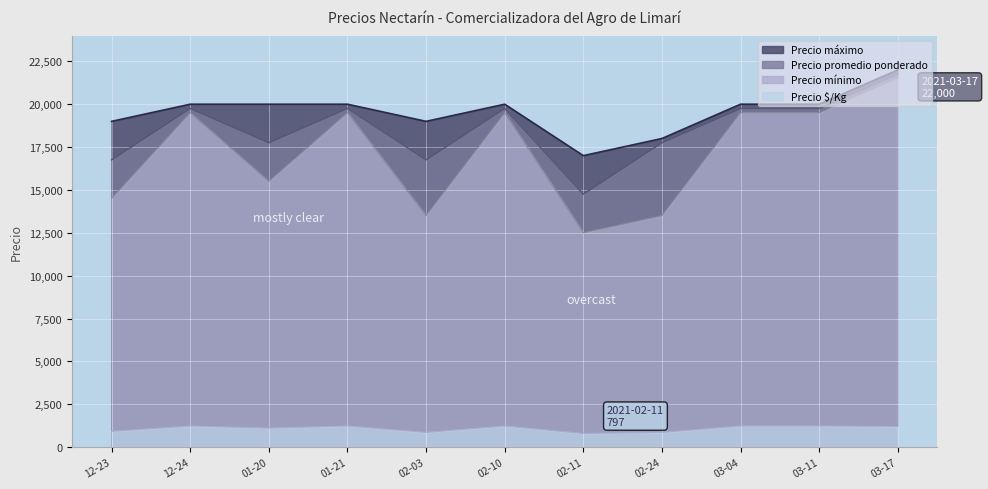

What is the label of the 11th point from the right?

12-23